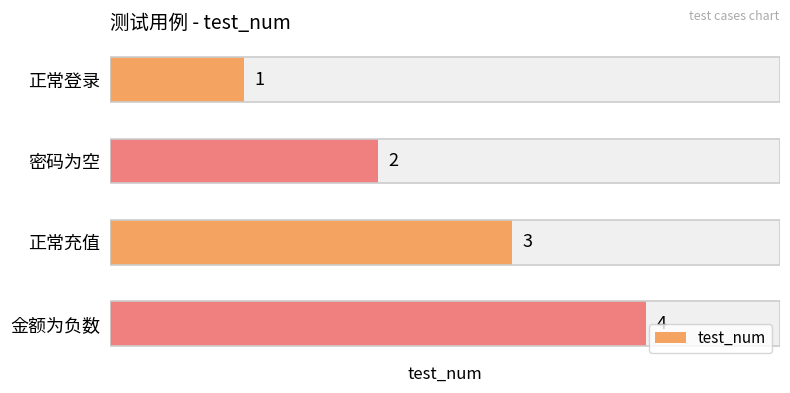

Rank the categories by value from highest to lowest.

金额为负数, 正常充值, 密码为空, 正常登录